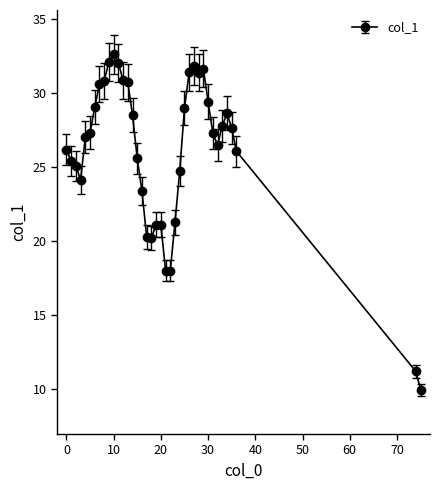

What is the maximum value shown in the chart?

32.6